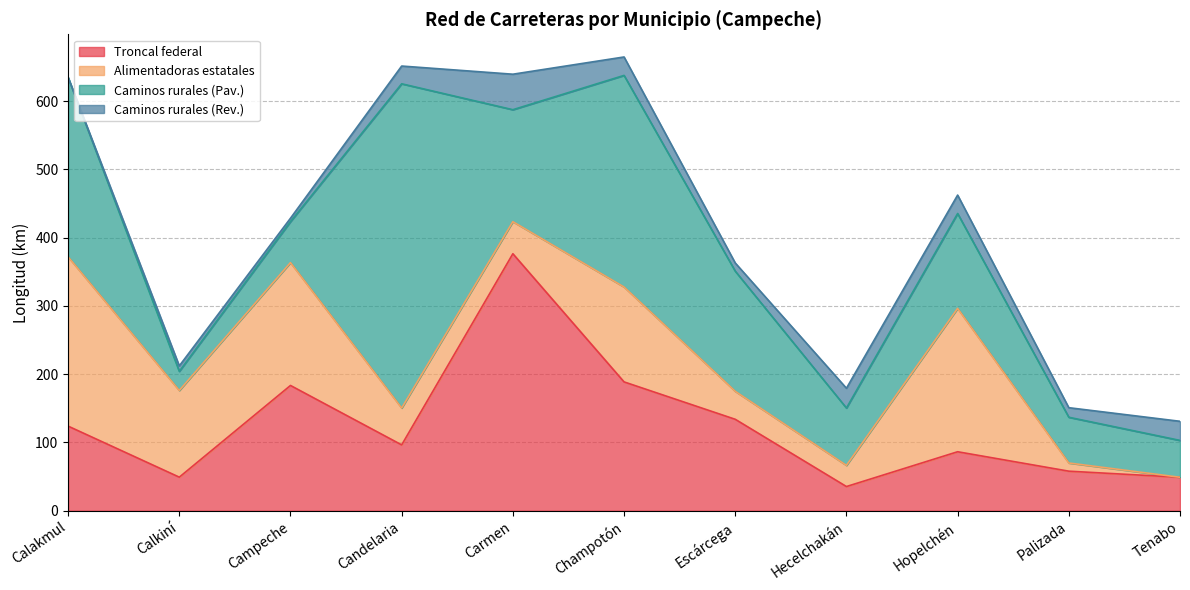

Where is the first local maximum for Caminos rurales (Pav.)?

Candelaria